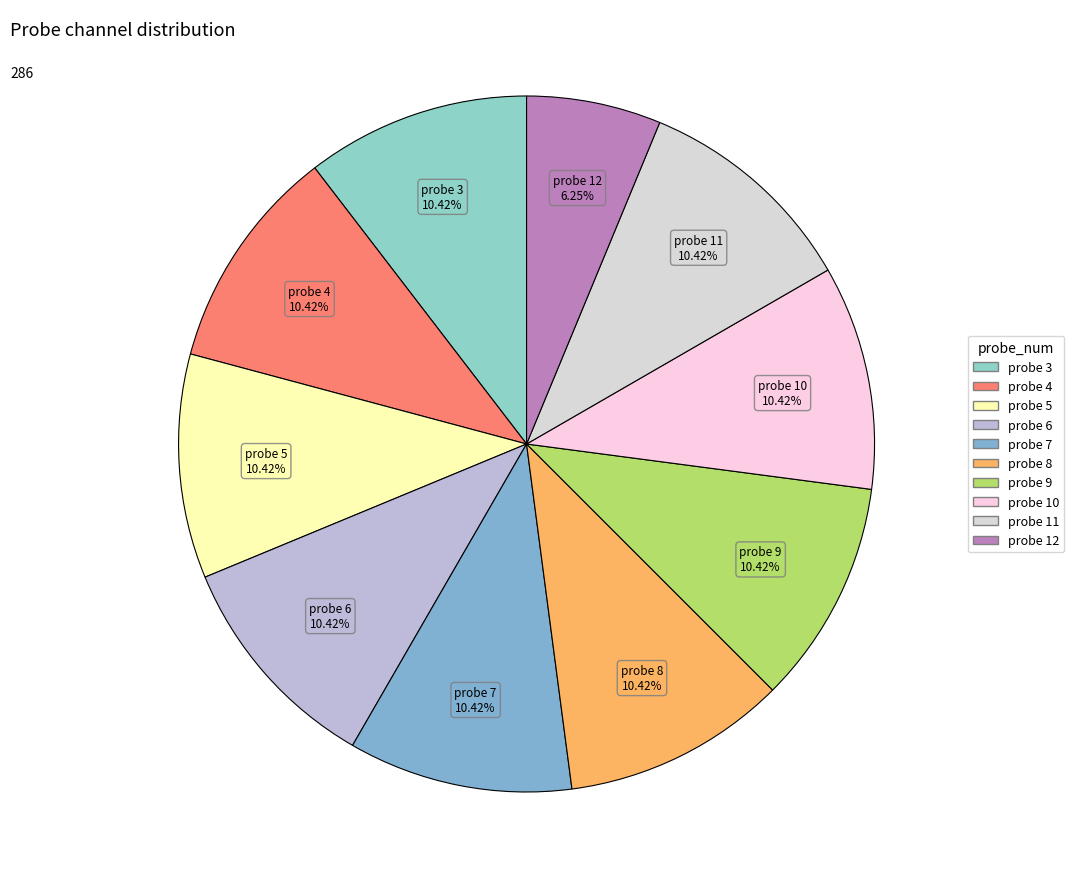

Which category has the smallest portion of the pie?

probe_num=12